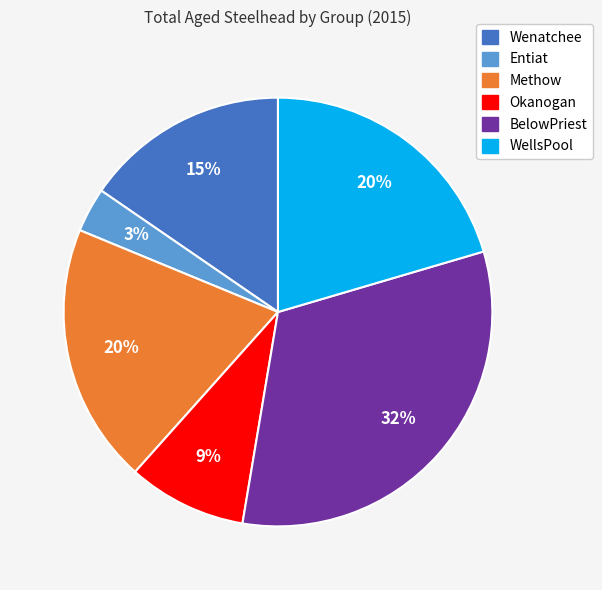

The Methow slice represents 20% of the pie. True or false?

True